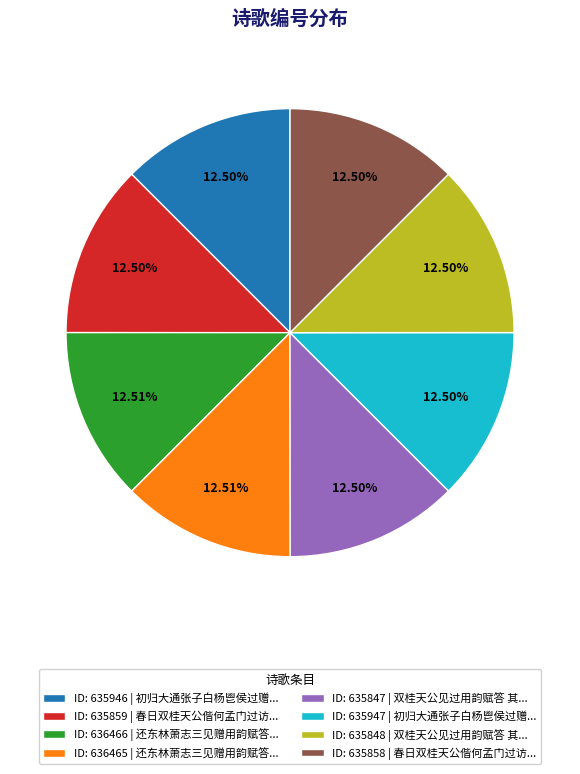

Approximately how many times larger is the value at ID: 635947 | 初归大通张子白杨鬯侯过赠... compared to ID: 635858 | 春日双桂天公偕何孟门过访...?

1.0